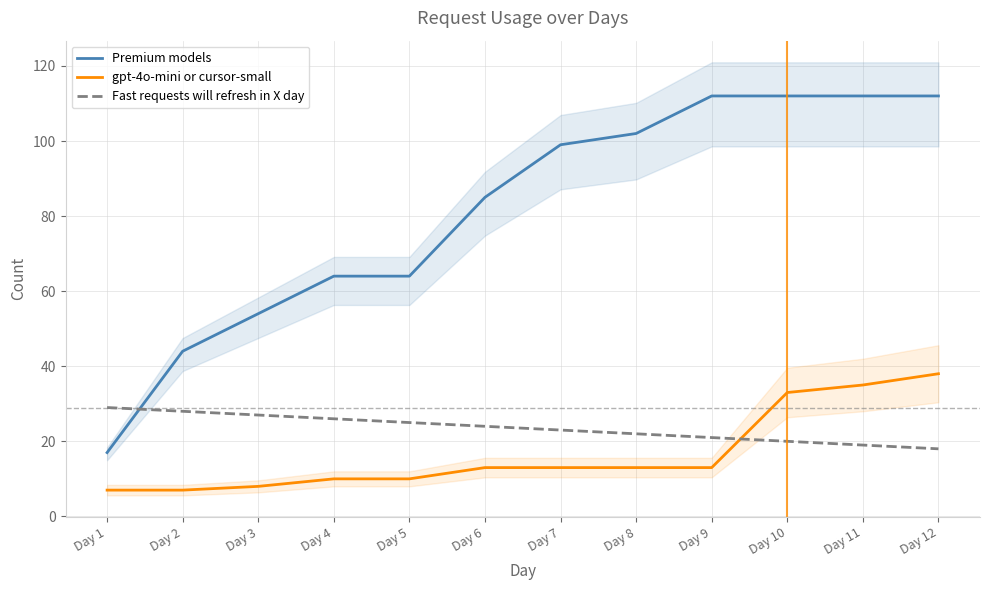

At which label does gpt-4o-mini or cursor-small reach its minimum?

Day 1